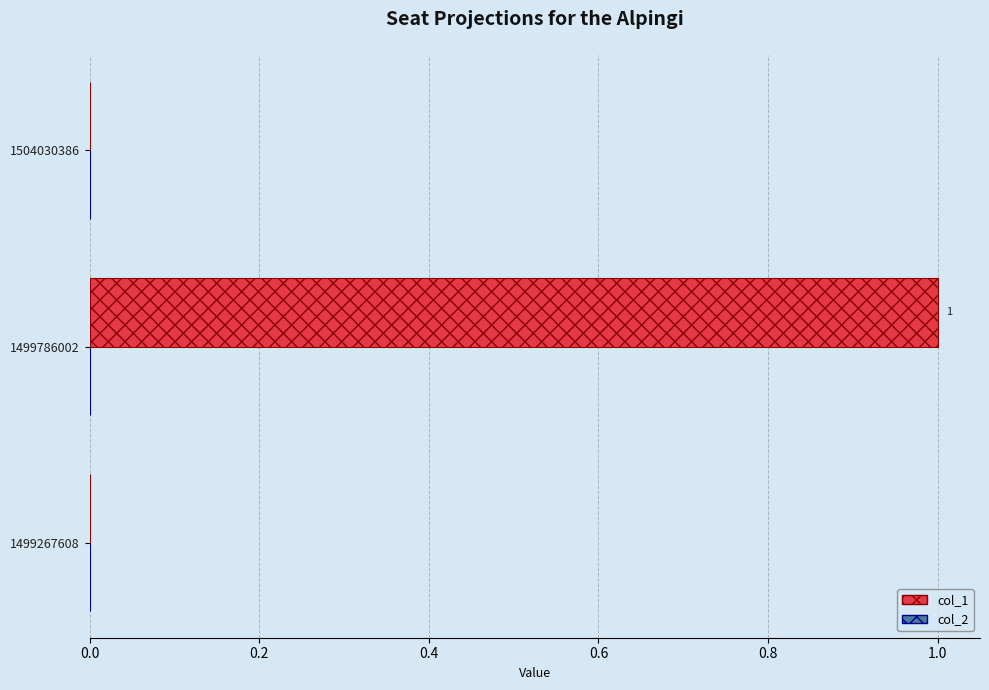

What is the change in value from 1499267608 to 1499786002?

+1